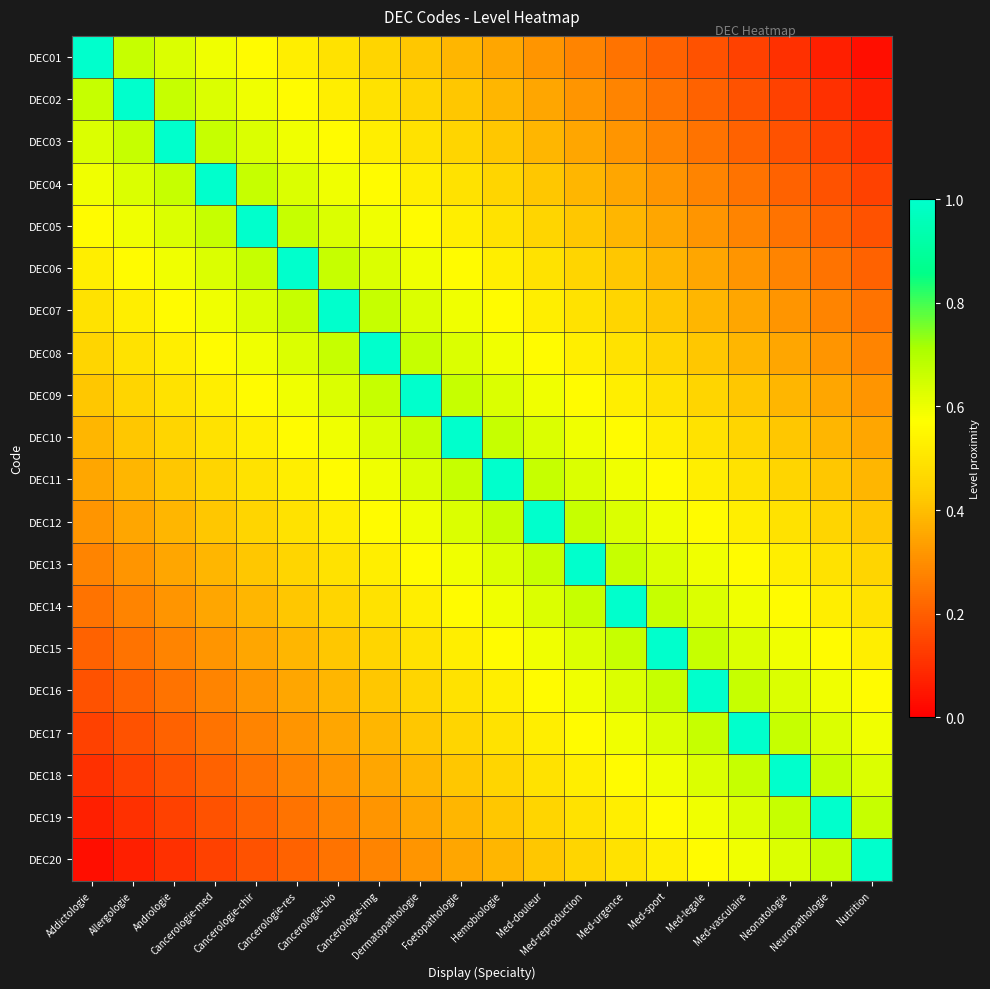

Reading left to right, transcribe all the data shown in this chart.

DEC01: Addictologie=1.0	Allergologie=0.7	Andrologie=0.6	Cancerologie-med=0.6	Cancerologie-chir=0.6	Cancerologie-res=0.5	Cancerologie-bio=0.5	Cancerologie-img=0.5	Dermatopathologie=0.4	Foetopathologie=0.4	Hemobiologie=0.3	Med-douleur=0.3	Med-reproduction=0.3	Med-urgence=0.2	Med-sport=0.2	Med-legale=0.2	Med-vasculaire=0.1	Neonatologie=0.1	Neuropathologie=0.1	Nutrition=0.0
DEC02: Addictologie=0.7	Allergologie=1.0	Andrologie=0.7	Cancerologie-med=0.6	Cancerologie-chir=0.6	Cancerologie-res=0.6	Cancerologie-bio=0.5	Cancerologie-img=0.5	Dermatopathologie=0.5	Foetopathologie=0.4	Hemobiologie=0.4	Med-douleur=0.3	Med-reproduction=0.3	Med-urgence=0.3	Med-sport=0.2	Med-legale=0.2	Med-vasculaire=0.2	Neonatologie=0.1	Neuropathologie=0.1	Nutrition=0.1
DEC03: Addictologie=0.6	Allergologie=0.7	Andrologie=1.0	Cancerologie-med=0.7	Cancerologie-chir=0.6	Cancerologie-res=0.6	Cancerologie-bio=0.6	Cancerologie-img=0.5	Dermatopathologie=0.5	Foetopathologie=0.5	Hemobiologie=0.4	Med-douleur=0.4	Med-reproduction=0.3	Med-urgence=0.3	Med-sport=0.3	Med-legale=0.2	Med-vasculaire=0.2	Neonatologie=0.2	Neuropathologie=0.1	Nutrition=0.1
DEC04: Addictologie=0.6	Allergologie=0.6	Andrologie=0.7	Cancerologie-med=1.0	Cancerologie-chir=0.7	Cancerologie-res=0.6	Cancerologie-bio=0.6	Cancerologie-img=0.6	Dermatopathologie=0.5	Foetopathologie=0.5	Hemobiologie=0.5	Med-douleur=0.4	Med-reproduction=0.4	Med-urgence=0.3	Med-sport=0.3	Med-legale=0.3	Med-vasculaire=0.2	Neonatologie=0.2	Neuropathologie=0.2	Nutrition=0.1
DEC05: Addictologie=0.6	Allergologie=0.6	Andrologie=0.6	Cancerologie-med=0.7	Cancerologie-chir=1.0	Cancerologie-res=0.7	Cancerologie-bio=0.6	Cancerologie-img=0.6	Dermatopathologie=0.6	Foetopathologie=0.5	Hemobiologie=0.5	Med-douleur=0.5	Med-reproduction=0.4	Med-urgence=0.4	Med-sport=0.3	Med-legale=0.3	Med-vasculaire=0.3	Neonatologie=0.2	Neuropathologie=0.2	Nutrition=0.2
DEC06: Addictologie=0.5	Allergologie=0.6	Andrologie=0.6	Cancerologie-med=0.6	Cancerologie-chir=0.7	Cancerologie-res=1.0	Cancerologie-bio=0.7	Cancerologie-img=0.6	Dermatopathologie=0.6	Foetopathologie=0.6	Hemobiologie=0.5	Med-douleur=0.5	Med-reproduction=0.5	Med-urgence=0.4	Med-sport=0.4	Med-legale=0.3	Med-vasculaire=0.3	Neonatologie=0.3	Neuropathologie=0.2	Nutrition=0.2
DEC07: Addictologie=0.5	Allergologie=0.5	Andrologie=0.6	Cancerologie-med=0.6	Cancerologie-chir=0.6	Cancerologie-res=0.7	Cancerologie-bio=1.0	Cancerologie-img=0.7	Dermatopathologie=0.6	Foetopathologie=0.6	Hemobiologie=0.6	Med-douleur=0.5	Med-reproduction=0.5	Med-urgence=0.5	Med-sport=0.4	Med-legale=0.4	Med-vasculaire=0.3	Neonatologie=0.3	Neuropathologie=0.3	Nutrition=0.2
DEC08: Addictologie=0.5	Allergologie=0.5	Andrologie=0.5	Cancerologie-med=0.6	Cancerologie-chir=0.6	Cancerologie-res=0.6	Cancerologie-bio=0.7	Cancerologie-img=1.0	Dermatopathologie=0.7	Foetopathologie=0.6	Hemobiologie=0.6	Med-douleur=0.6	Med-reproduction=0.5	Med-urgence=0.5	Med-sport=0.5	Med-legale=0.4	Med-vasculaire=0.4	Neonatologie=0.3	Neuropathologie=0.3	Nutrition=0.3
DEC09: Addictologie=0.4	Allergologie=0.5	Andrologie=0.5	Cancerologie-med=0.5	Cancerologie-chir=0.6	Cancerologie-res=0.6	Cancerologie-bio=0.6	Cancerologie-img=0.7	Dermatopathologie=1.0	Foetopathologie=0.7	Hemobiologie=0.6	Med-douleur=0.6	Med-reproduction=0.6	Med-urgence=0.5	Med-sport=0.5	Med-legale=0.5	Med-vasculaire=0.4	Neonatologie=0.4	Neuropathologie=0.3	Nutrition=0.3
DEC10: Addictologie=0.4	Allergologie=0.4	Andrologie=0.5	Cancerologie-med=0.5	Cancerologie-chir=0.5	Cancerologie-res=0.6	Cancerologie-bio=0.6	Cancerologie-img=0.6	Dermatopathologie=0.7	Foetopathologie=1.0	Hemobiologie=0.7	Med-douleur=0.6	Med-reproduction=0.6	Med-urgence=0.6	Med-sport=0.5	Med-legale=0.5	Med-vasculaire=0.5	Neonatologie=0.4	Neuropathologie=0.4	Nutrition=0.3
DEC11: Addictologie=0.3	Allergologie=0.4	Andrologie=0.4	Cancerologie-med=0.5	Cancerologie-chir=0.5	Cancerologie-res=0.5	Cancerologie-bio=0.6	Cancerologie-img=0.6	Dermatopathologie=0.6	Foetopathologie=0.7	Hemobiologie=1.0	Med-douleur=0.7	Med-reproduction=0.6	Med-urgence=0.6	Med-sport=0.6	Med-legale=0.5	Med-vasculaire=0.5	Neonatologie=0.5	Neuropathologie=0.4	Nutrition=0.4
DEC12: Addictologie=0.3	Allergologie=0.3	Andrologie=0.4	Cancerologie-med=0.4	Cancerologie-chir=0.5	Cancerologie-res=0.5	Cancerologie-bio=0.5	Cancerologie-img=0.6	Dermatopathologie=0.6	Foetopathologie=0.6	Hemobiologie=0.7	Med-douleur=1.0	Med-reproduction=0.7	Med-urgence=0.6	Med-sport=0.6	Med-legale=0.6	Med-vasculaire=0.5	Neonatologie=0.5	Neuropathologie=0.5	Nutrition=0.4
DEC13: Addictologie=0.3	Allergologie=0.3	Andrologie=0.3	Cancerologie-med=0.4	Cancerologie-chir=0.4	Cancerologie-res=0.5	Cancerologie-bio=0.5	Cancerologie-img=0.5	Dermatopathologie=0.6	Foetopathologie=0.6	Hemobiologie=0.6	Med-douleur=0.7	Med-reproduction=1.0	Med-urgence=0.7	Med-sport=0.6	Med-legale=0.6	Med-vasculaire=0.6	Neonatologie=0.5	Neuropathologie=0.5	Nutrition=0.5
DEC14: Addictologie=0.2	Allergologie=0.3	Andrologie=0.3	Cancerologie-med=0.3	Cancerologie-chir=0.4	Cancerologie-res=0.4	Cancerologie-bio=0.5	Cancerologie-img=0.5	Dermatopathologie=0.5	Foetopathologie=0.6	Hemobiologie=0.6	Med-douleur=0.6	Med-reproduction=0.7	Med-urgence=1.0	Med-sport=0.7	Med-legale=0.6	Med-vasculaire=0.6	Neonatologie=0.6	Neuropathologie=0.5	Nutrition=0.5
DEC15: Addictologie=0.2	Allergologie=0.2	Andrologie=0.3	Cancerologie-med=0.3	Cancerologie-chir=0.3	Cancerologie-res=0.4	Cancerologie-bio=0.4	Cancerologie-img=0.5	Dermatopathologie=0.5	Foetopathologie=0.5	Hemobiologie=0.6	Med-douleur=0.6	Med-reproduction=0.6	Med-urgence=0.7	Med-sport=1.0	Med-legale=0.7	Med-vasculaire=0.6	Neonatologie=0.6	Neuropathologie=0.6	Nutrition=0.5
DEC16: Addictologie=0.2	Allergologie=0.2	Andrologie=0.2	Cancerologie-med=0.3	Cancerologie-chir=0.3	Cancerologie-res=0.3	Cancerologie-bio=0.4	Cancerologie-img=0.4	Dermatopathologie=0.5	Foetopathologie=0.5	Hemobiologie=0.5	Med-douleur=0.6	Med-reproduction=0.6	Med-urgence=0.6	Med-sport=0.7	Med-legale=1.0	Med-vasculaire=0.7	Neonatologie=0.6	Neuropathologie=0.6	Nutrition=0.6
DEC17: Addictologie=0.1	Allergologie=0.2	Andrologie=0.2	Cancerologie-med=0.2	Cancerologie-chir=0.3	Cancerologie-res=0.3	Cancerologie-bio=0.3	Cancerologie-img=0.4	Dermatopathologie=0.4	Foetopathologie=0.5	Hemobiologie=0.5	Med-douleur=0.5	Med-reproduction=0.6	Med-urgence=0.6	Med-sport=0.6	Med-legale=0.7	Med-vasculaire=1.0	Neonatologie=0.7	Neuropathologie=0.6	Nutrition=0.6
DEC18: Addictologie=0.1	Allergologie=0.1	Andrologie=0.2	Cancerologie-med=0.2	Cancerologie-chir=0.2	Cancerologie-res=0.3	Cancerologie-bio=0.3	Cancerologie-img=0.3	Dermatopathologie=0.4	Foetopathologie=0.4	Hemobiologie=0.5	Med-douleur=0.5	Med-reproduction=0.5	Med-urgence=0.6	Med-sport=0.6	Med-legale=0.6	Med-vasculaire=0.7	Neonatologie=1.0	Neuropathologie=0.7	Nutrition=0.6
DEC19: Addictologie=0.1	Allergologie=0.1	Andrologie=0.1	Cancerologie-med=0.2	Cancerologie-chir=0.2	Cancerologie-res=0.2	Cancerologie-bio=0.3	Cancerologie-img=0.3	Dermatopathologie=0.3	Foetopathologie=0.4	Hemobiologie=0.4	Med-douleur=0.5	Med-reproduction=0.5	Med-urgence=0.5	Med-sport=0.6	Med-legale=0.6	Med-vasculaire=0.6	Neonatologie=0.7	Neuropathologie=1.0	Nutrition=0.7
DEC20: Addictologie=0.0	Allergologie=0.1	Andrologie=0.1	Cancerologie-med=0.1	Cancerologie-chir=0.2	Cancerologie-res=0.2	Cancerologie-bio=0.2	Cancerologie-img=0.3	Dermatopathologie=0.3	Foetopathologie=0.3	Hemobiologie=0.4	Med-douleur=0.4	Med-reproduction=0.5	Med-urgence=0.5	Med-sport=0.5	Med-legale=0.6	Med-vasculaire=0.6	Neonatologie=0.6	Neuropathologie=0.7	Nutrition=1.0